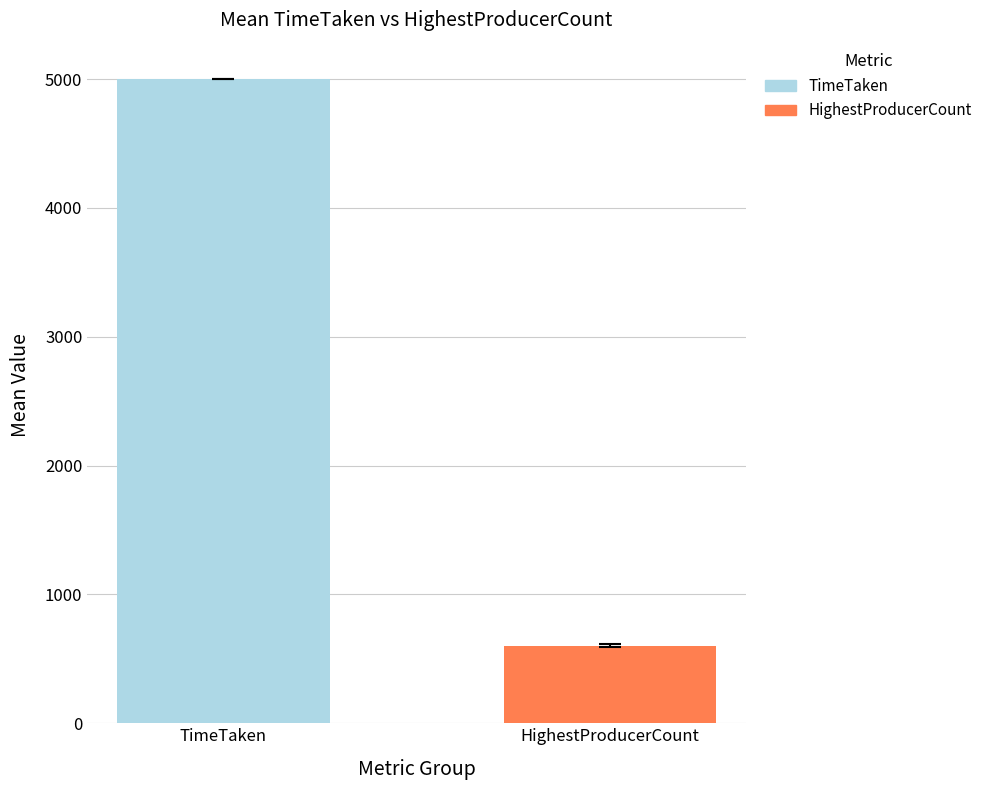

List the series in order of their overall mean, lowest first.

HighestProducerCount, TimeTaken